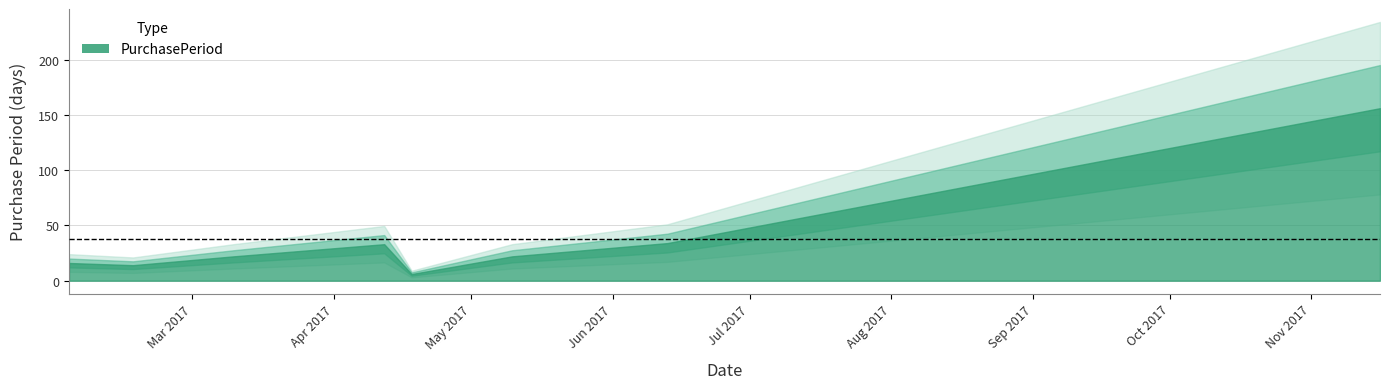

True or false: there are more than 2 points higher than both neighbors.

False